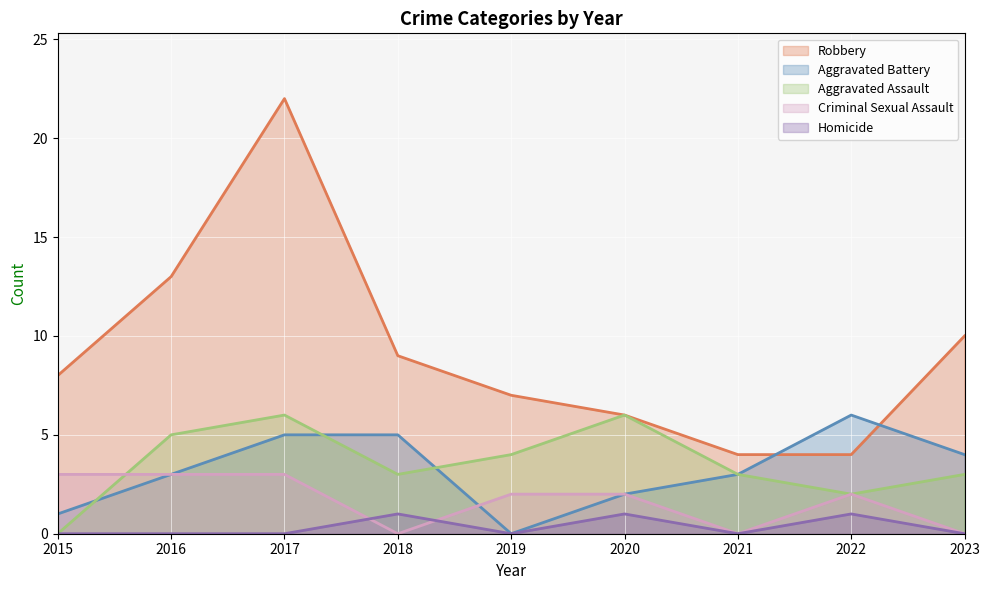

How many lines are shown in the chart?

5